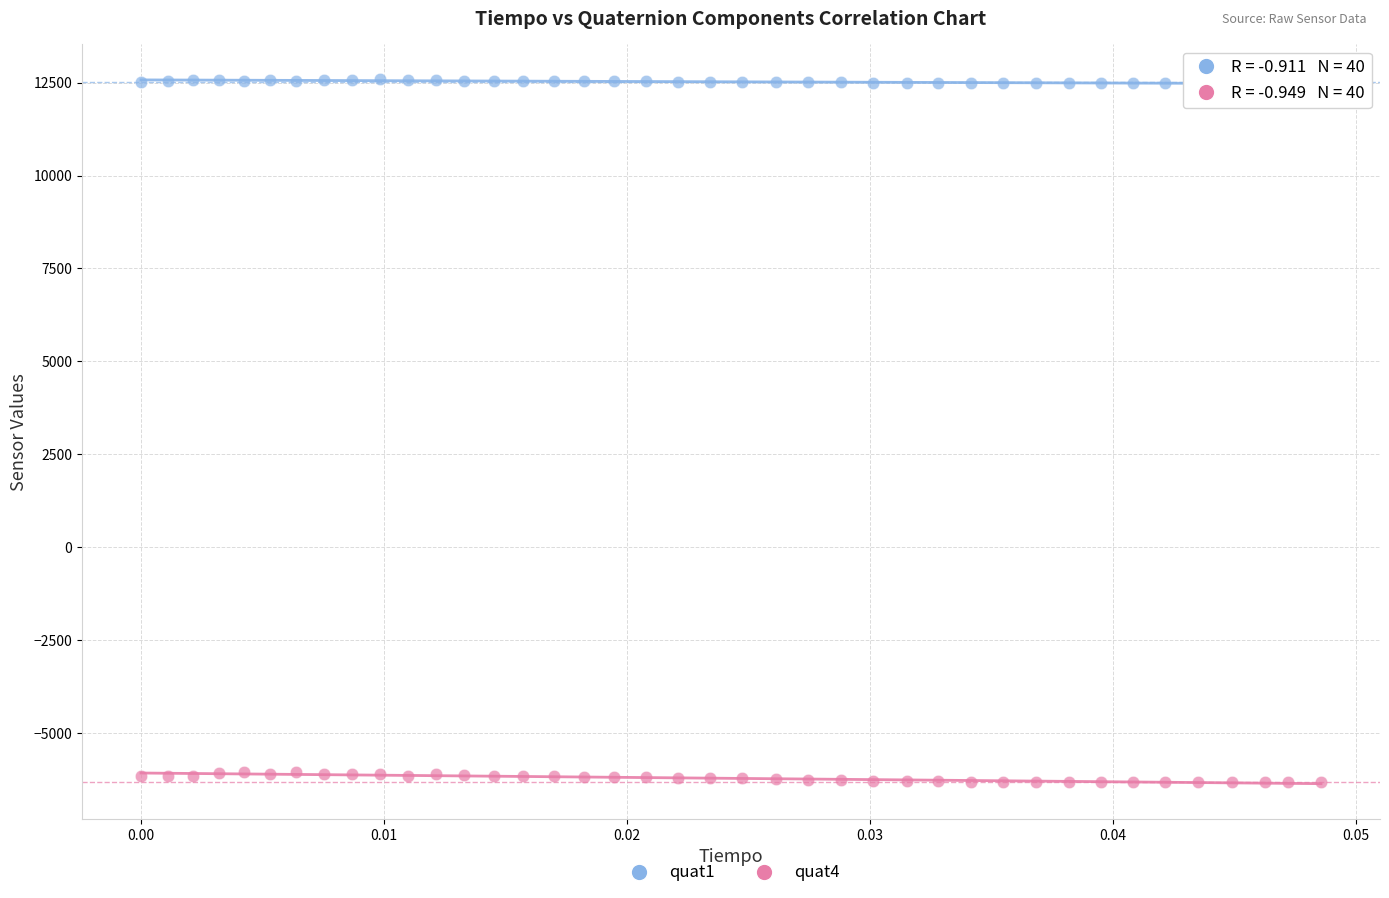

Which series contains the lowest Y value?

quat4